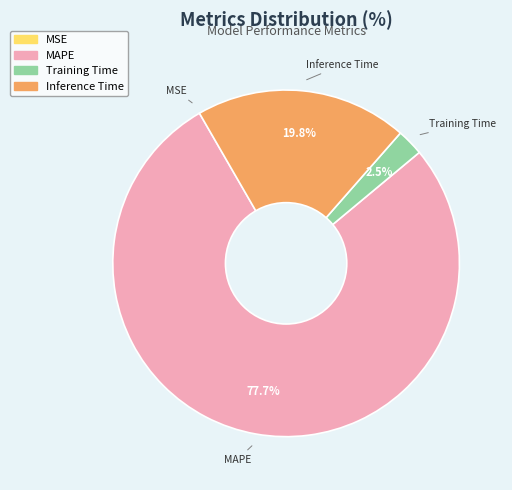

Is Training Time the majority of the pie?

No